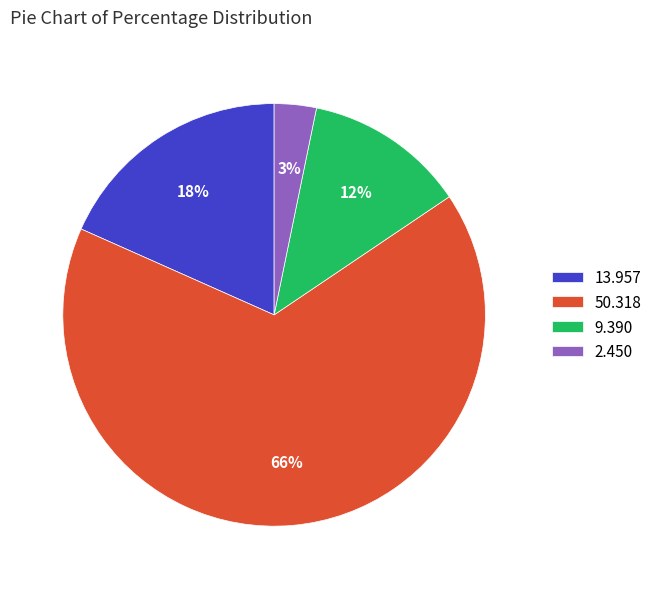

Between 2.450 and 9.390, which is larger?

9.390